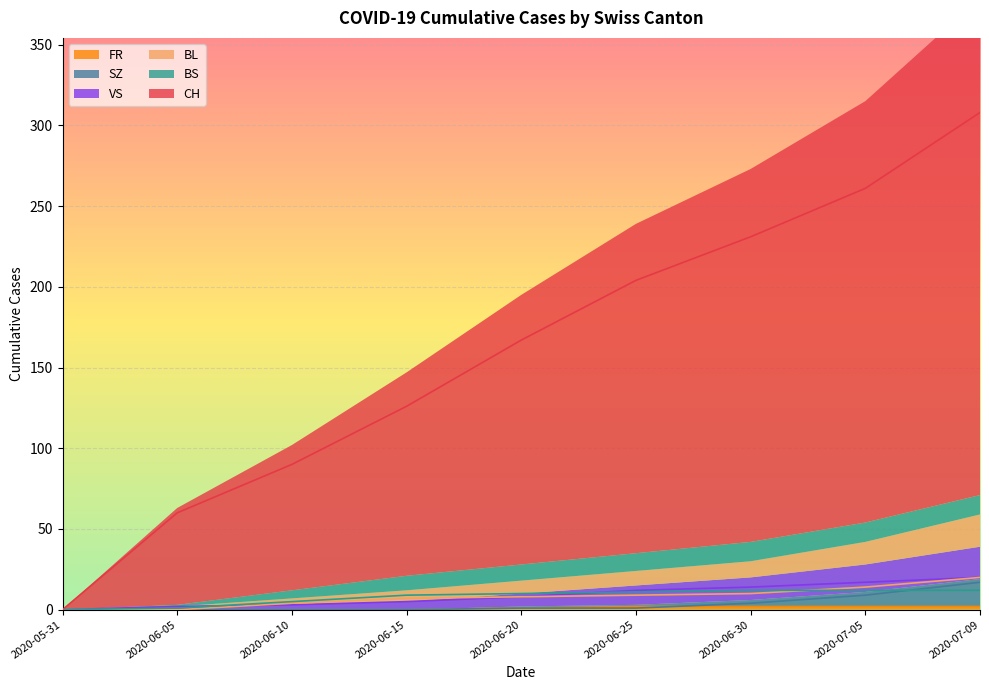

Reading left to right, list all the values displayed in this chart.

CH: 2020-05-31=0	2020-06-05=60	2020-06-10=90	2020-06-15=126	2020-06-20=167	2020-06-25=204	2020-06-30=231	2020-07-05=261	2020-07-09=308
BL: 2020-05-31=0	2020-06-05=0	2020-06-10=4	2020-06-15=7	2020-06-20=8	2020-06-25=9	2020-06-30=10	2020-07-05=14	2020-07-09=20
BS: 2020-05-31=0	2020-06-05=1	2020-06-10=5	2020-06-15=9	2020-06-20=10	2020-06-25=11	2020-06-30=12	2020-07-05=12	2020-07-09=12
SZ: 2020-05-31=0	2020-06-05=0	2020-06-10=0	2020-06-15=0	2020-06-20=1	2020-06-25=1	2020-06-30=4	2020-07-05=9	2020-07-09=17
VS: 2020-05-31=0	2020-06-05=2	2020-06-10=3	2020-06-15=5	2020-06-20=8	2020-06-25=12	2020-06-30=14	2020-07-05=17	2020-07-09=20
FR: 2020-05-31=0	2020-06-05=0	2020-06-10=0	2020-06-15=0	2020-06-20=1	2020-06-25=2	2020-06-30=2	2020-07-05=2	2020-07-09=2